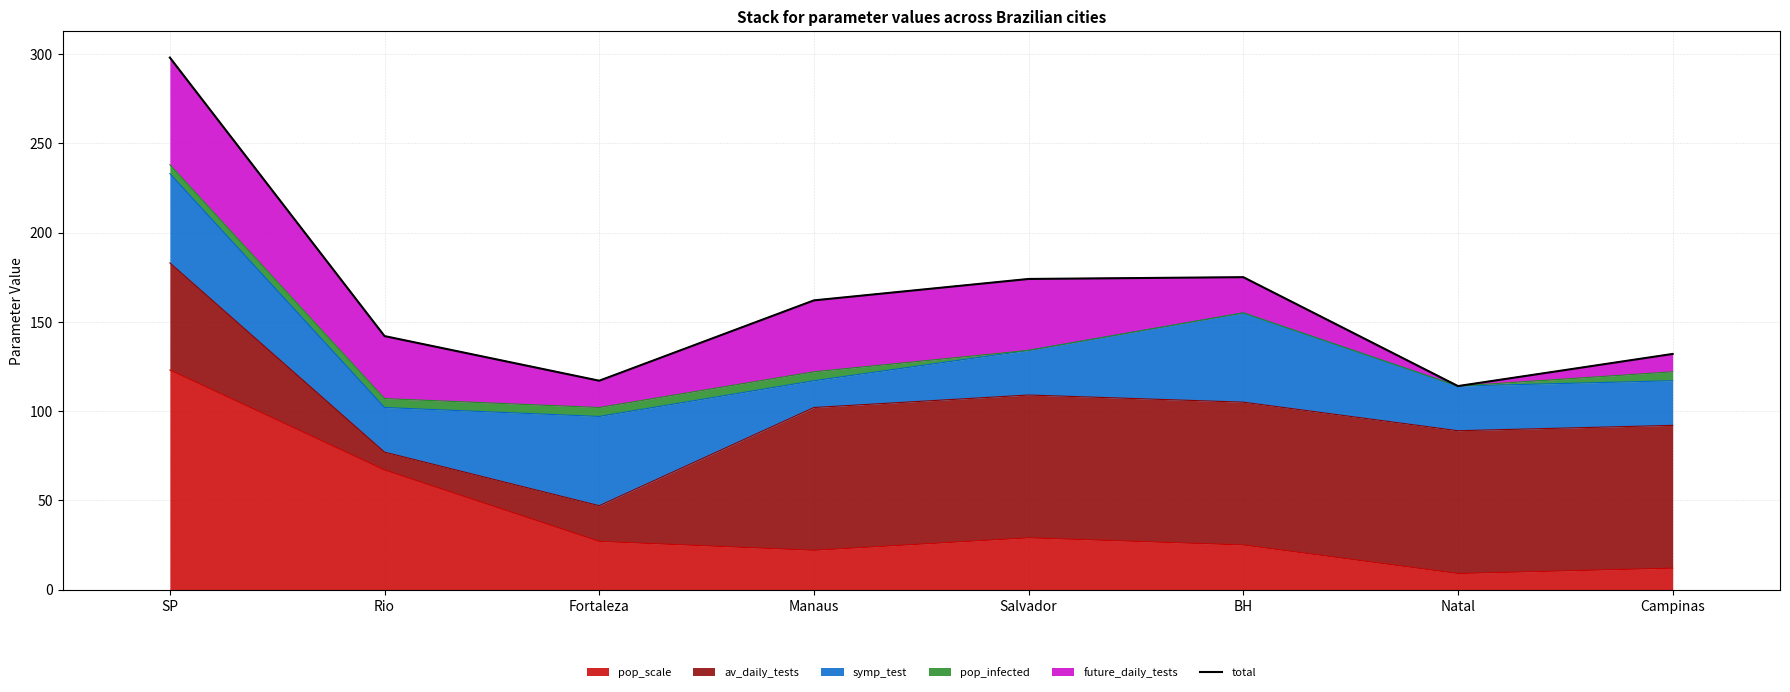

What position from the right is Fortaleza?

6